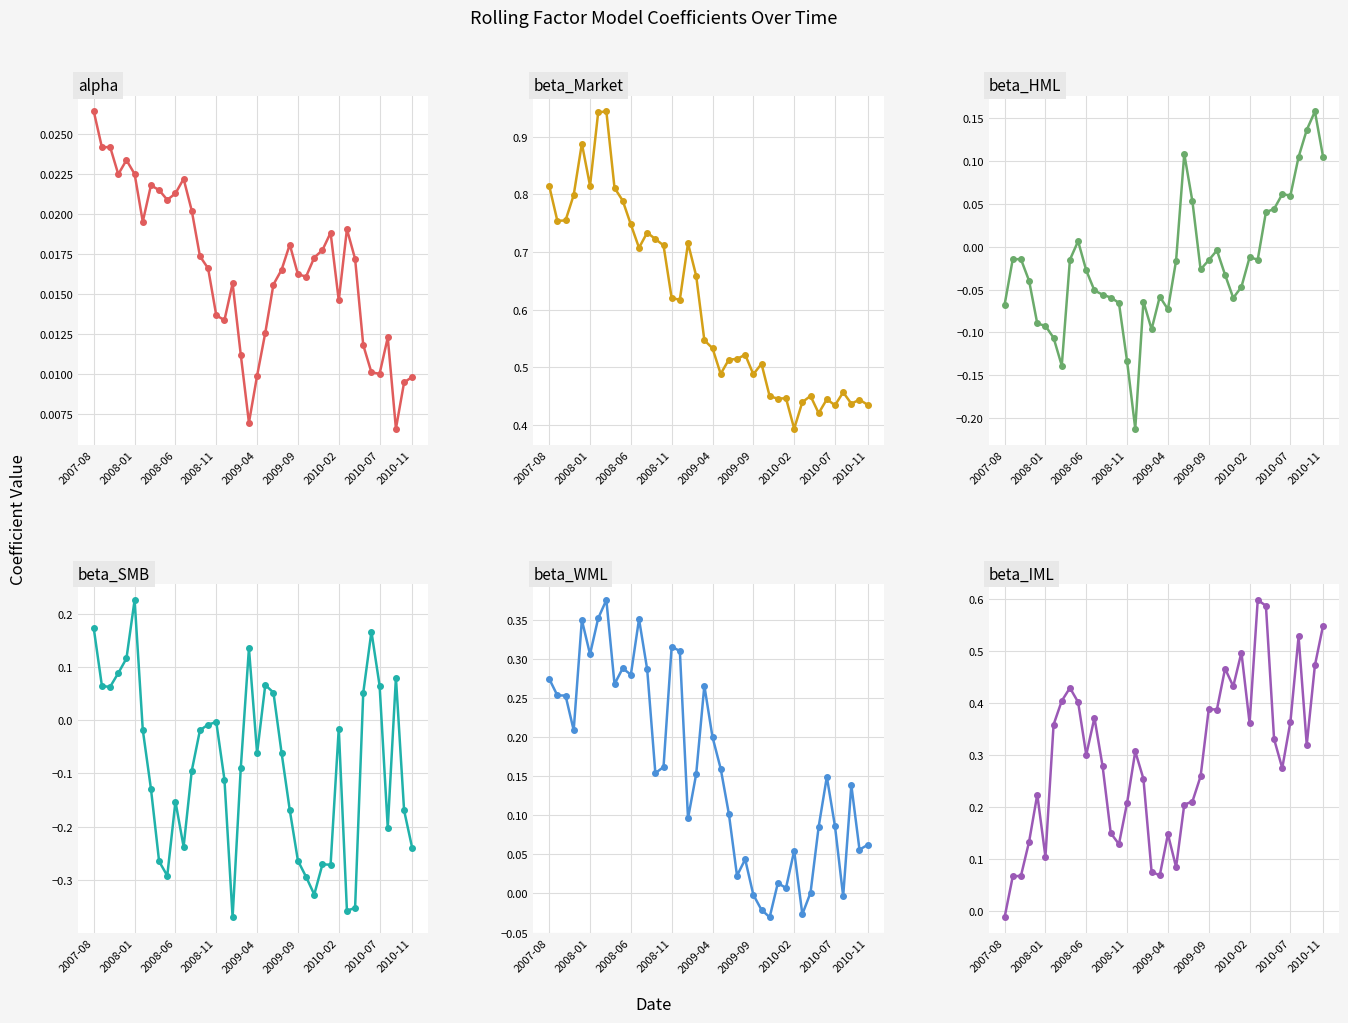

What is the value of the beta_SMB point at the 18th from the left?

-0.4